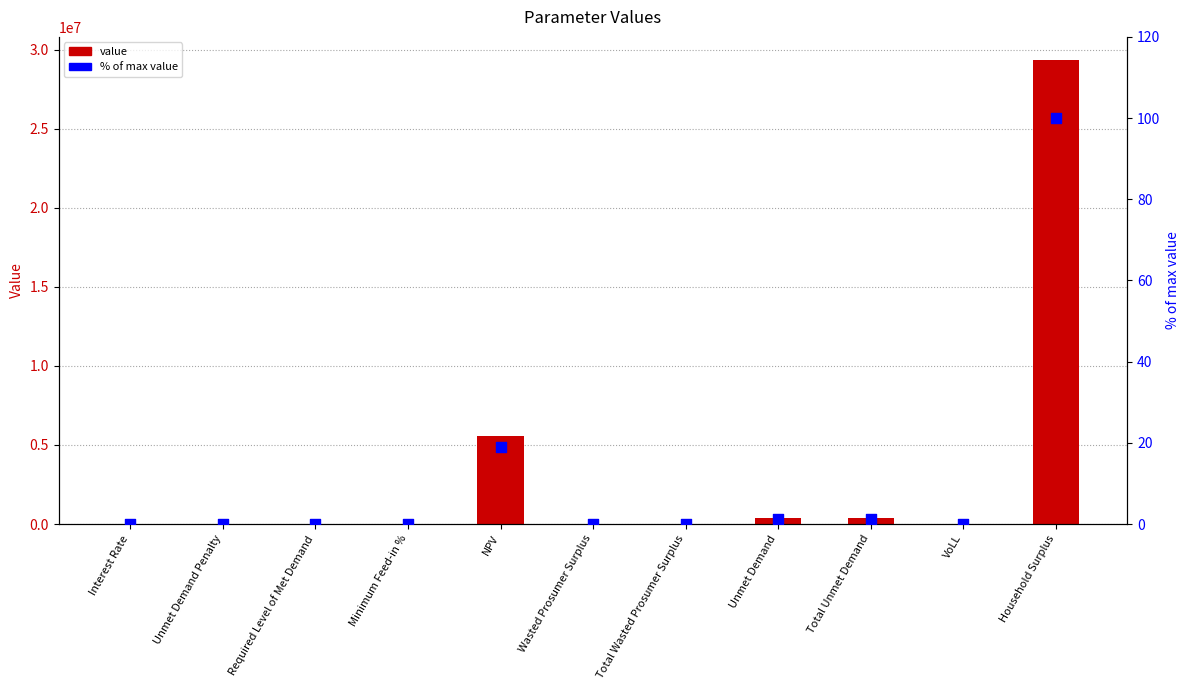

Which series reaches the maximum Y coordinate?

value